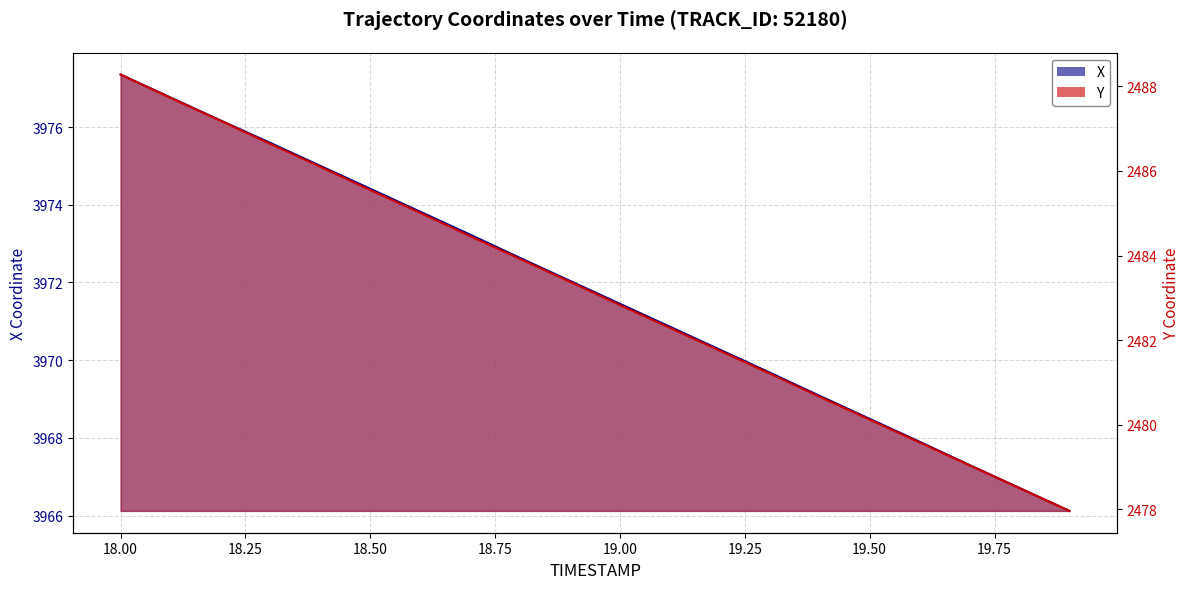

Count the number of data series in this chart.

2